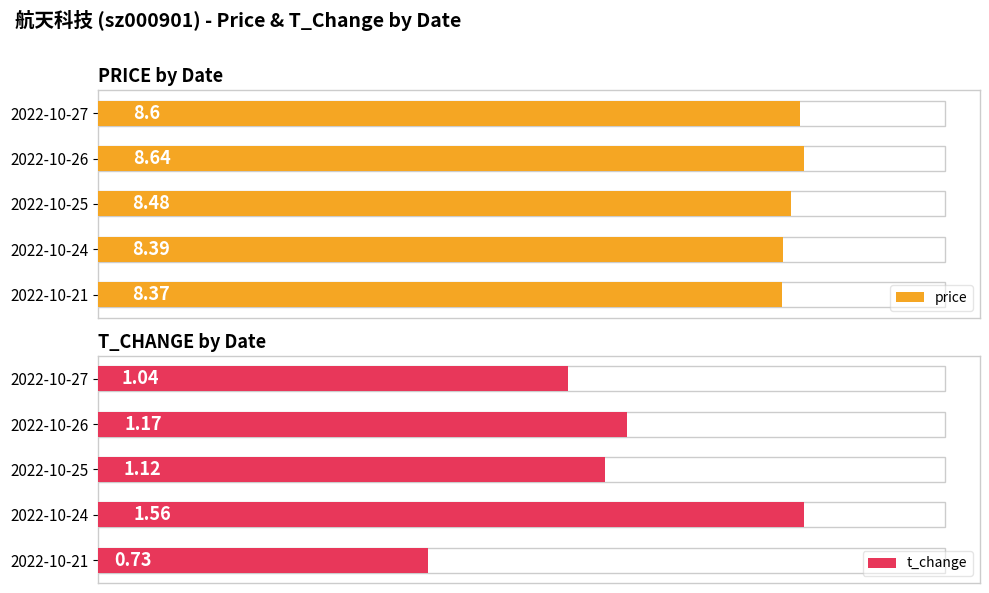

What is the minimum value for t_change?

0.7